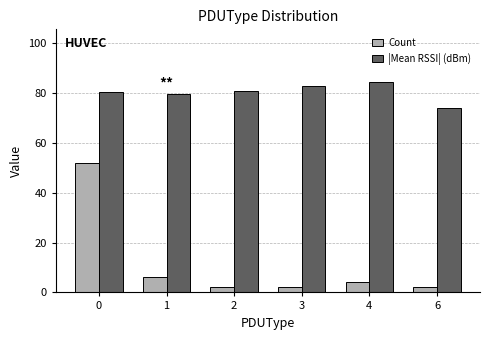

The value of Count at 6 is 2.0. True or false?

True